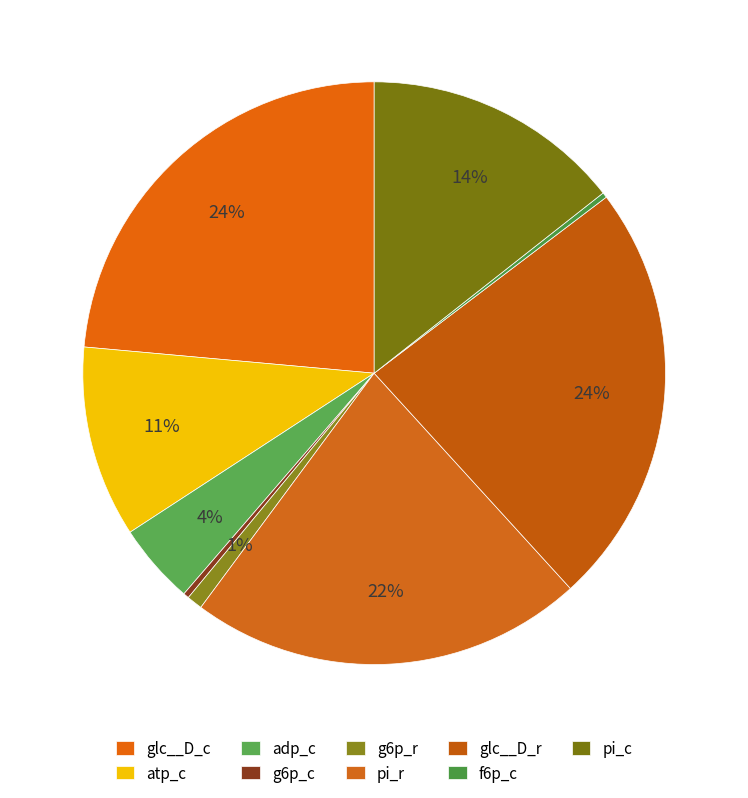

How much of the chart is everything except pi_r?

78.1%